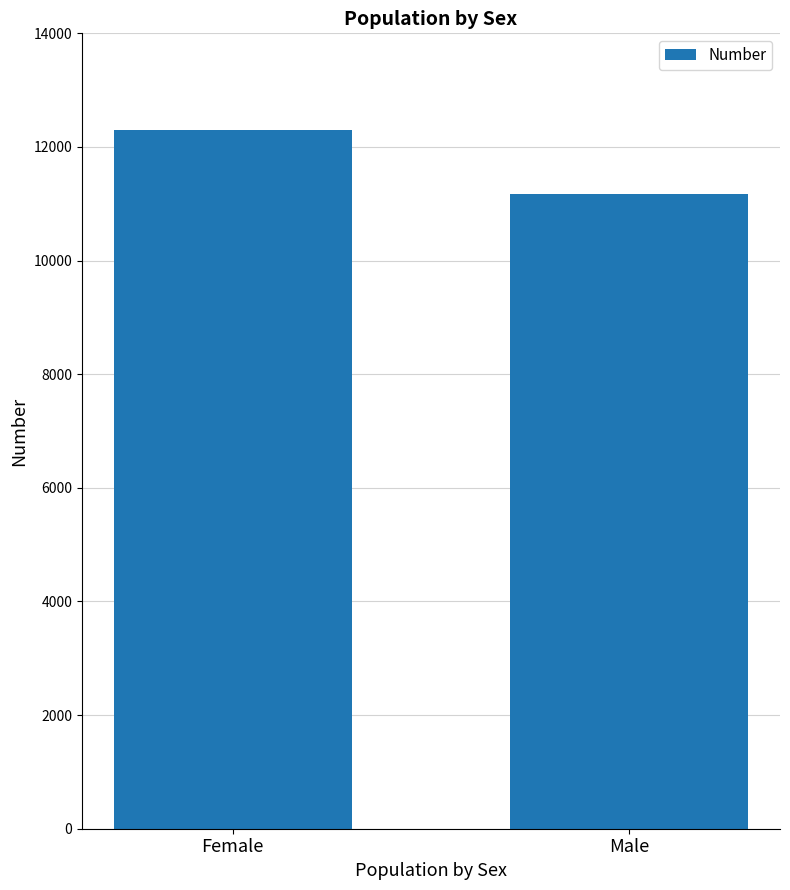

At which category does the chart reach its peak across all series?

Female